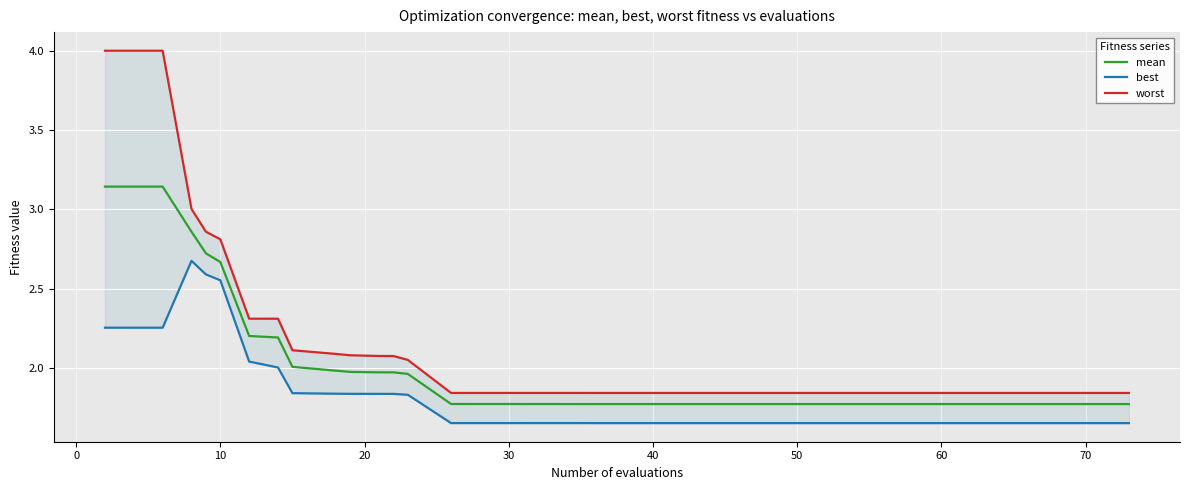

What are all the series names shown in the legend?

mean, best, worst